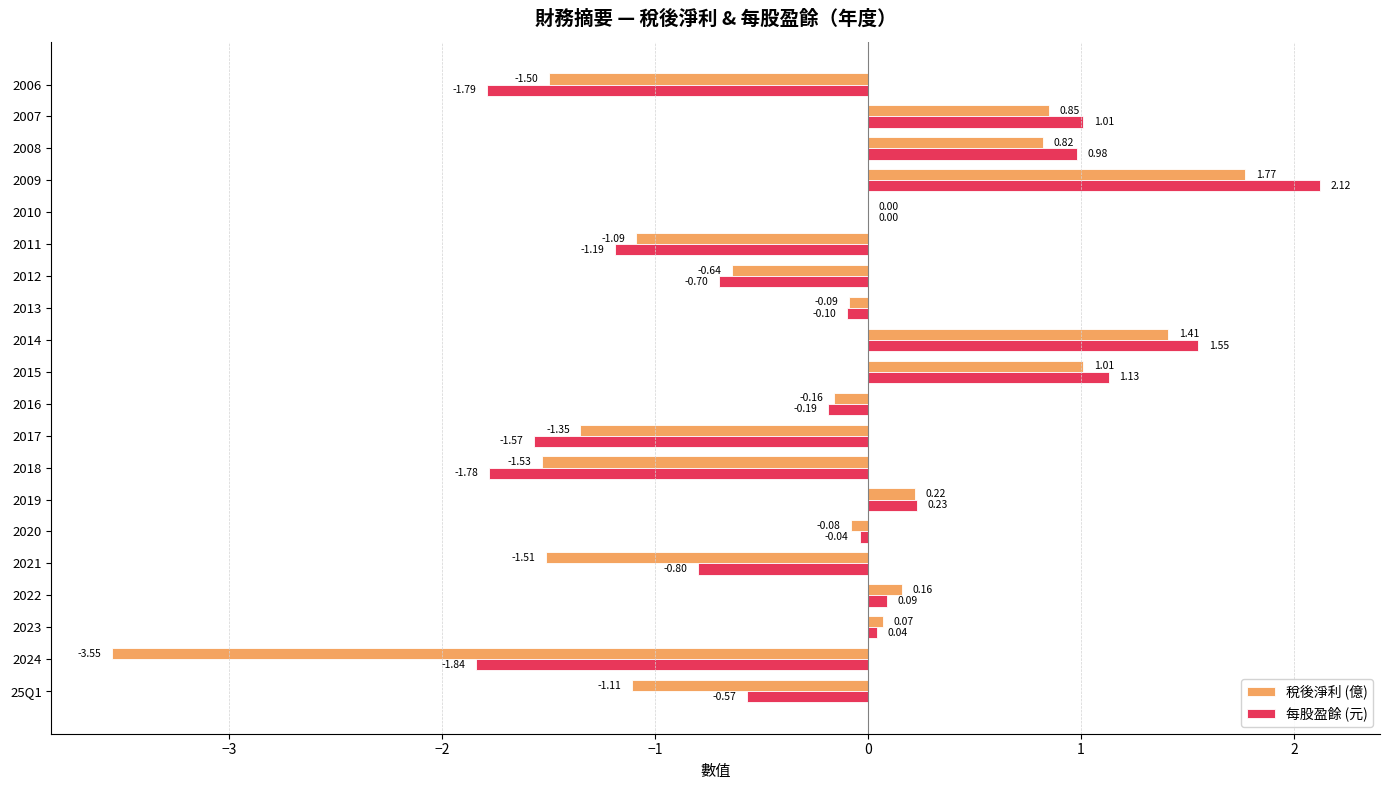

How many categories are shown in the chart?

20